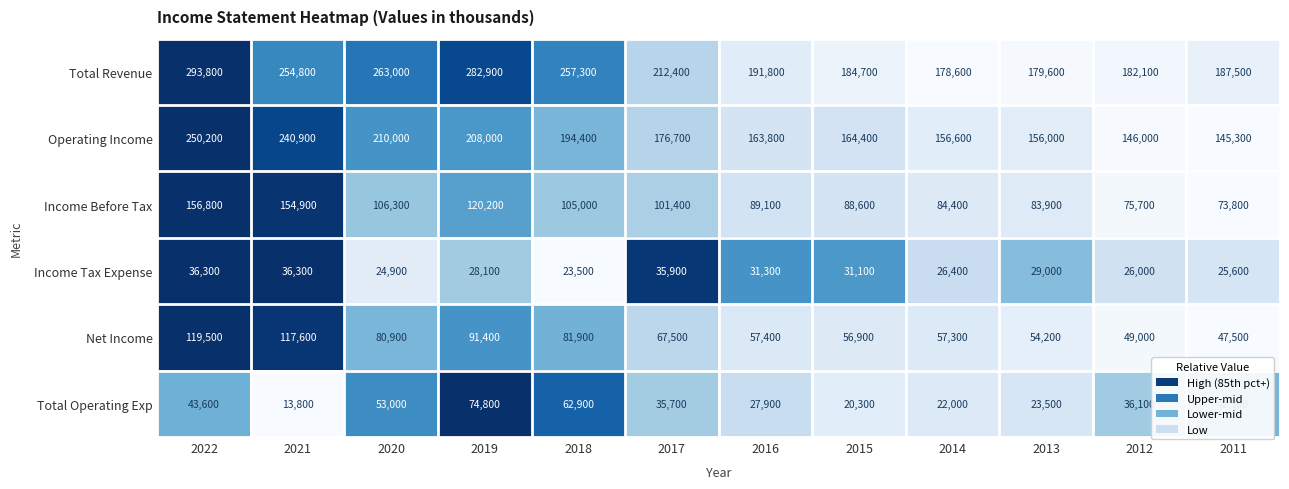

The value of Income Before Tax at 2018 is 41967. True or false?

False